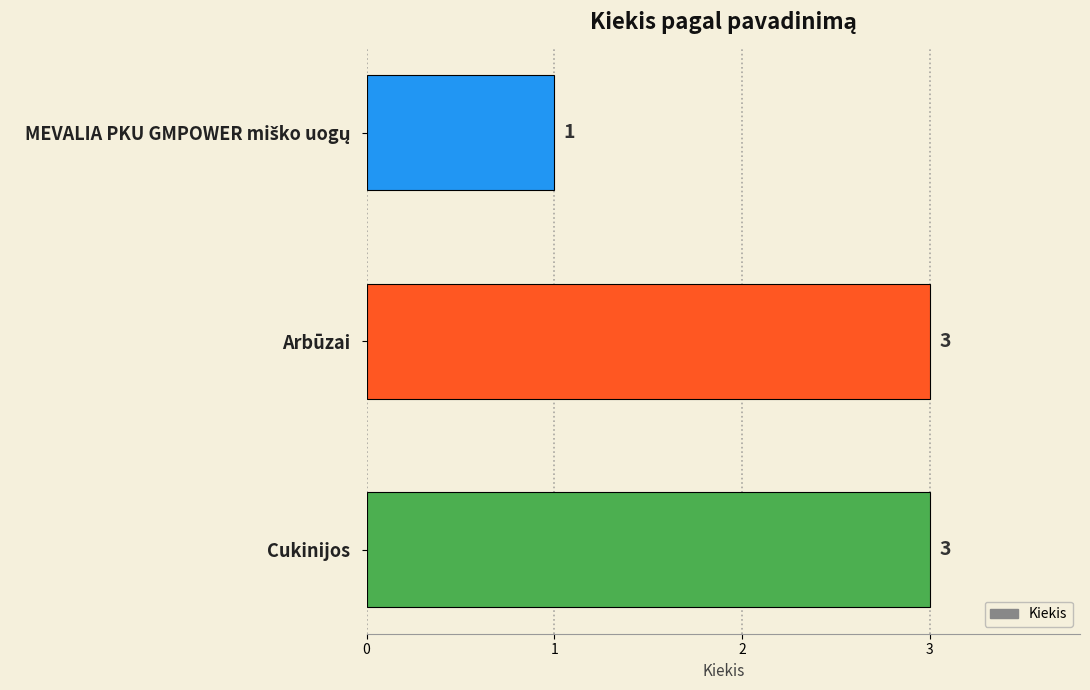

What is the average value?

2